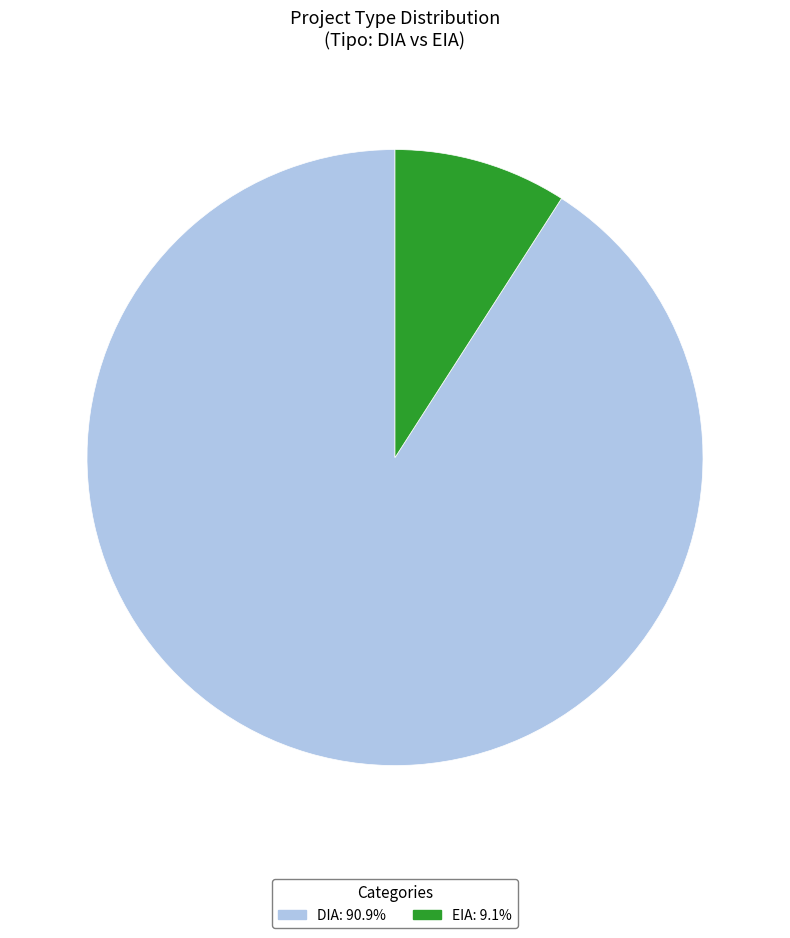

Is EIA the majority of the pie?

No